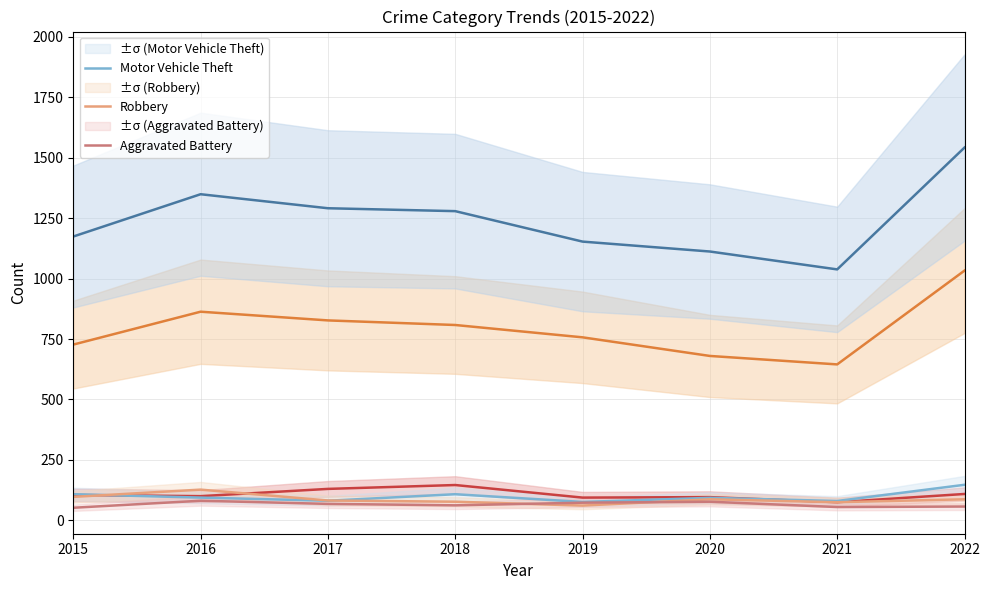

What is the spread (max minus min) of values at 2017?

1223